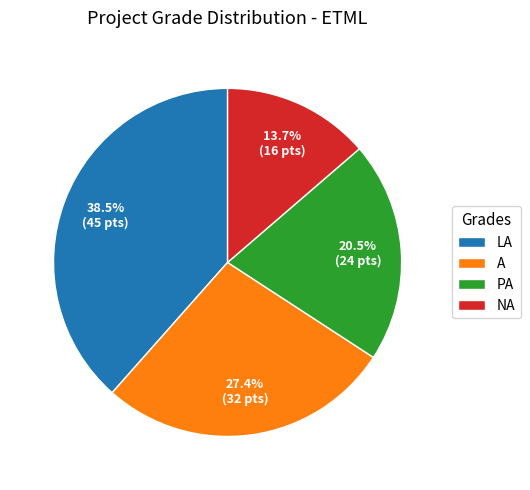

How many slices are in this pie chart?

4